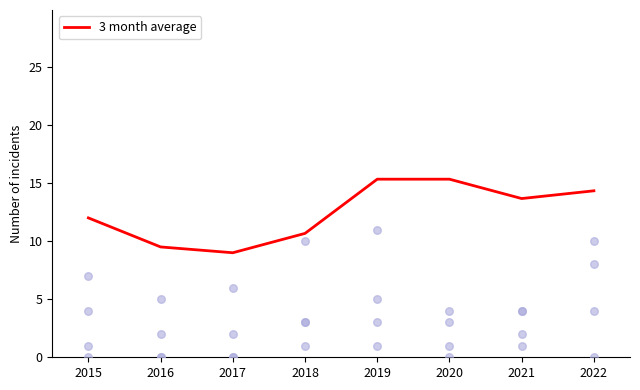

Which series reaches the maximum Y coordinate?

3 month average